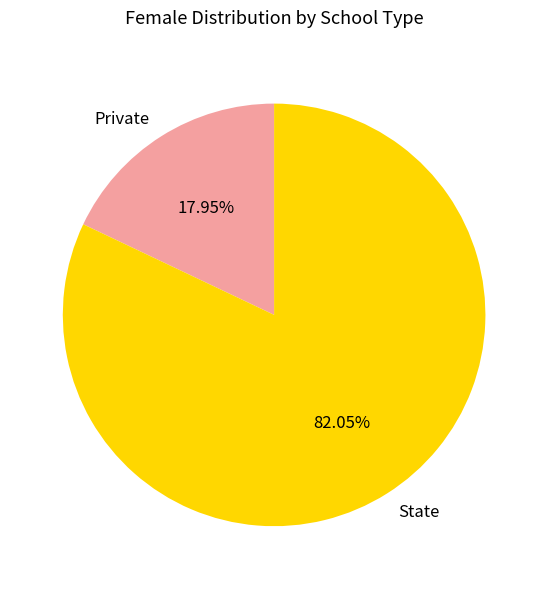

What is the ratio of the value at State to the value at Private?

4.6